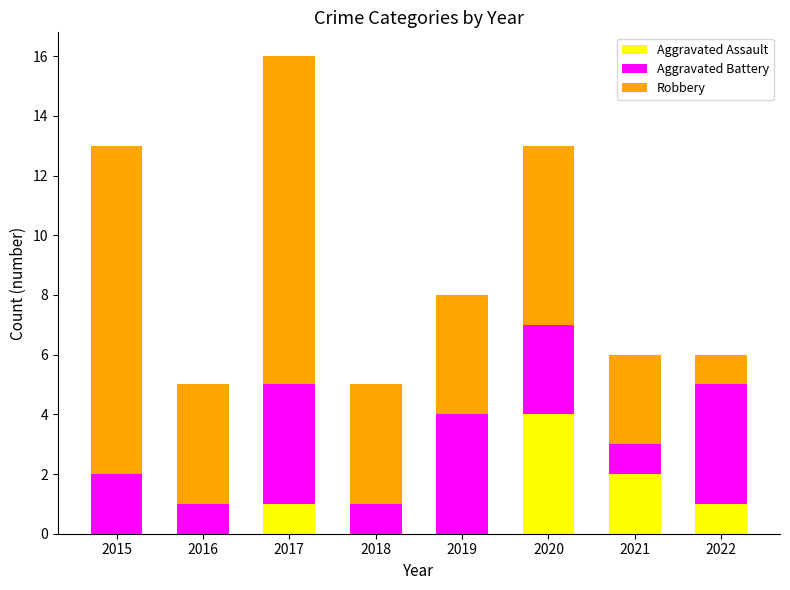

Where is Aggravated Assault nearest to the value 2?

2021